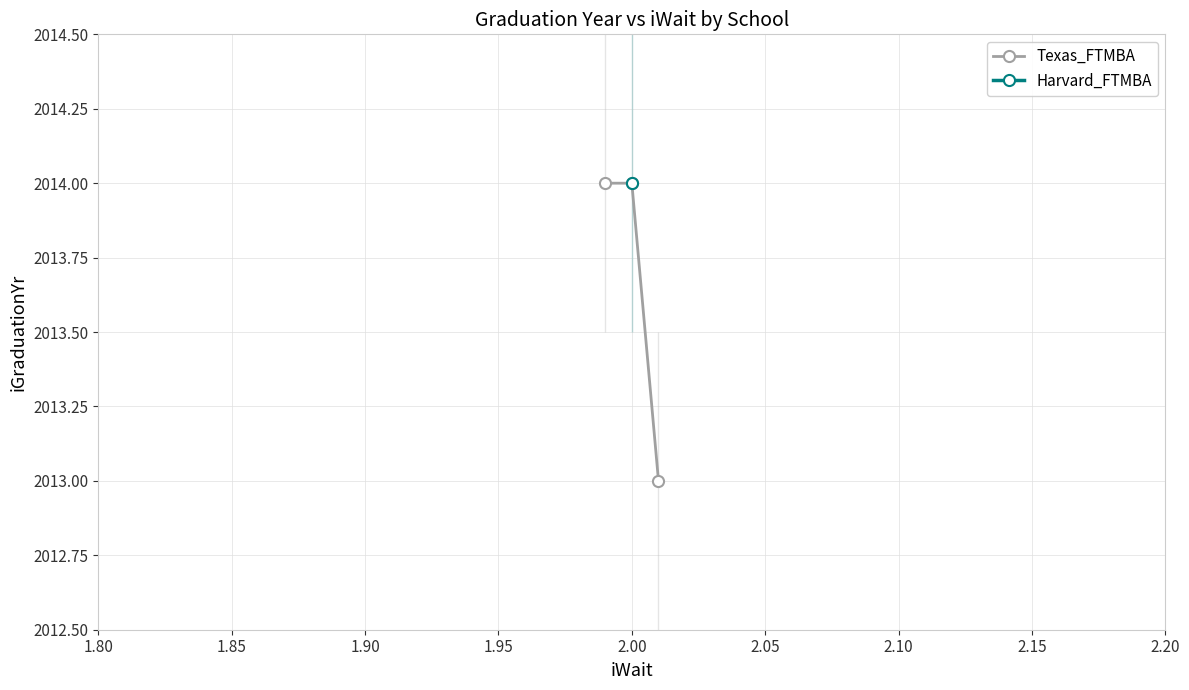

Between 1.90 and 1.80, which is larger?

1.80